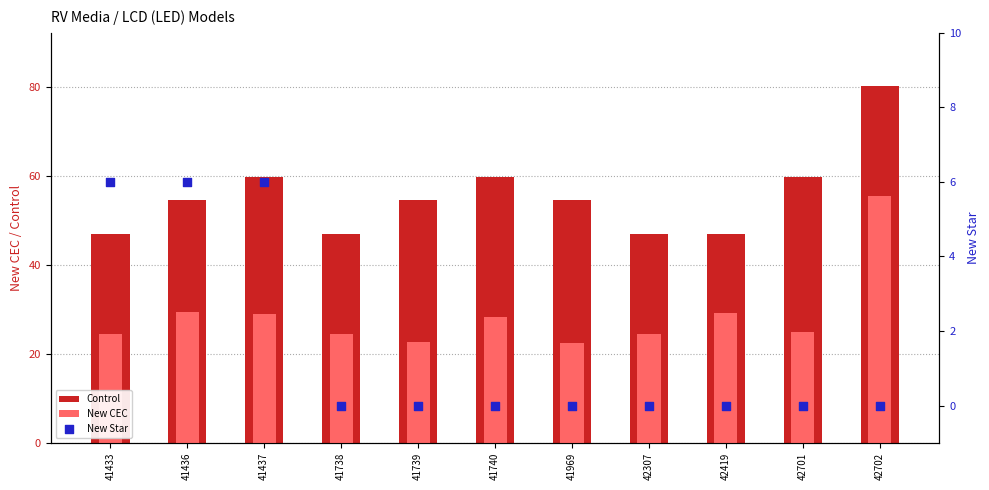

Which series reaches the maximum Y coordinate?

Control